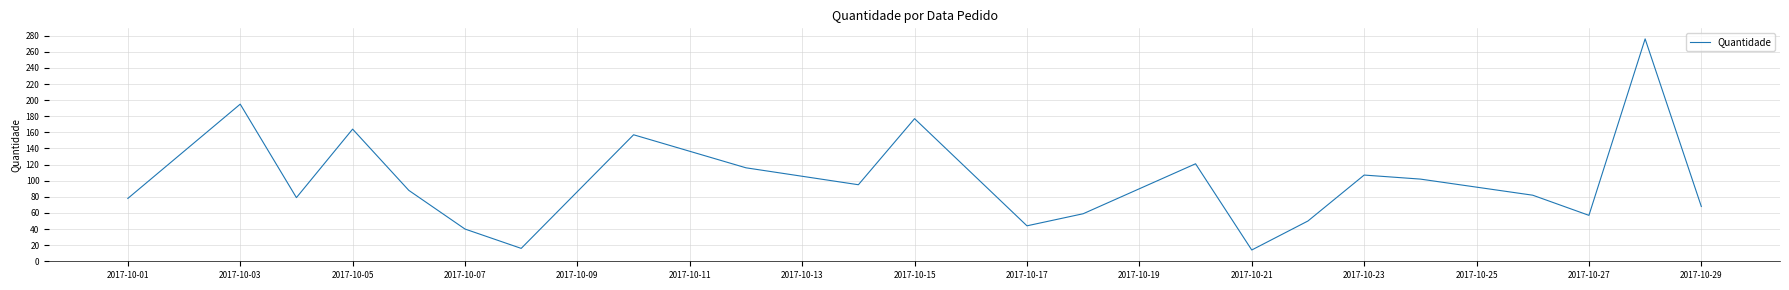

What is the difference between the maximum and minimum values?

262